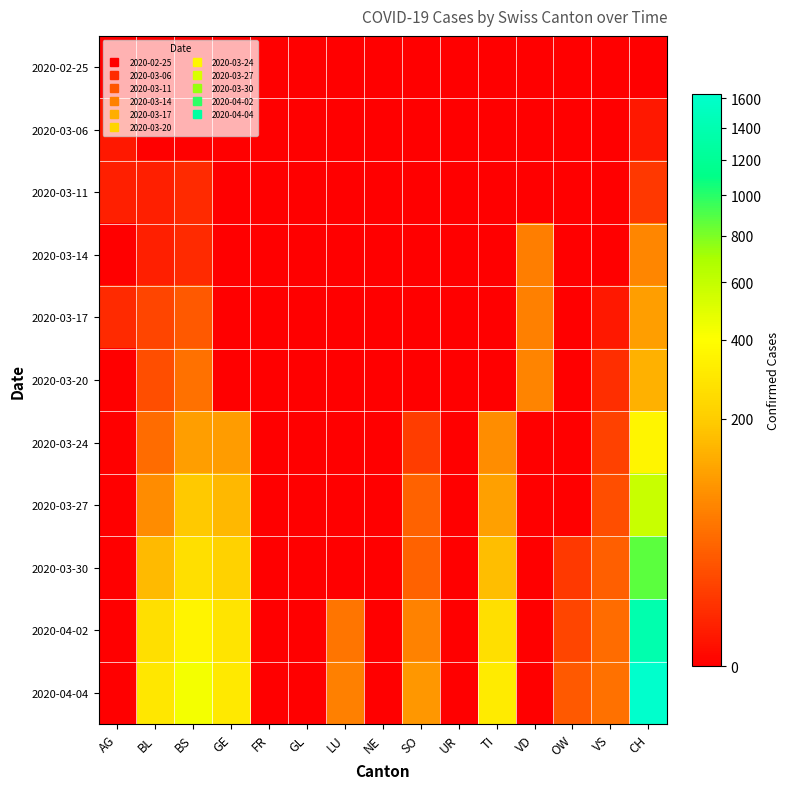

Reading right to left, list all the values displayed in this chart.

2020-02-25: CH=0	VS=0	OW=0	VD=0	TI=0	UR=0	SO=0	NE=0	LU=0	GL=0	FR=0	GE=0	BS=0	BL=0	AG=0
2020-03-06: CH=1	VS=0	OW=0	VD=0	TI=0	UR=0	SO=0	NE=0	LU=0	GL=0	FR=0	GE=0	BS=0	BL=0	AG=1
2020-03-11: CH=8	VS=0	OW=0	VD=0	TI=0	UR=0	SO=0	NE=0	LU=0	GL=0	FR=0	GE=0	BS=4	BL=2	AG=2
2020-03-14: CH=70	VS=0	OW=0	VD=61	TI=0	UR=0	SO=0	NE=0	LU=0	GL=0	FR=0	GE=0	BS=4	BL=2	AG=0
2020-03-17: CH=105	VS=1	OW=0	VD=62	TI=0	UR=0	SO=0	NE=0	LU=0	GL=0	FR=0	GE=0	BS=25	BL=13	AG=4
2020-03-20: CH=140	VS=5	OW=0	VD=67	TI=0	UR=0	SO=0	NE=0	LU=0	GL=0	FR=0	GE=0	BS=46	BL=18	AG=0
2020-03-24: CH=355	VS=12	OW=0	VD=0	TI=80	UR=0	SO=10	NE=0	LU=0	GL=0	FR=0	GE=103	BS=105	BL=40	AG=0
2020-03-27: CH=584	VS=18	OW=0	VD=0	TI=107	UR=0	SO=32	NE=0	LU=0	GL=0	FR=0	GE=153	BS=191	BL=76	AG=0
2020-03-30: CH=877	VS=29	OW=9	VD=0	TI=165	UR=0	SO=33	NE=0	LU=0	GL=0	FR=0	GE=216	BS=263	BL=158	AG=0
2020-04-02: CH=1376	VS=41	OW=13	VD=0	TI=263	UR=0	SO=65	NE=0	LU=49	GL=0	FR=0	GE=283	BS=350	BL=262	AG=0
2020-04-04: CH=1630	VS=46	OW=26	VD=0	TI=314	UR=0	SO=92	NE=0	LU=62	GL=0	FR=0	GE=305	BS=434	BL=298	AG=0